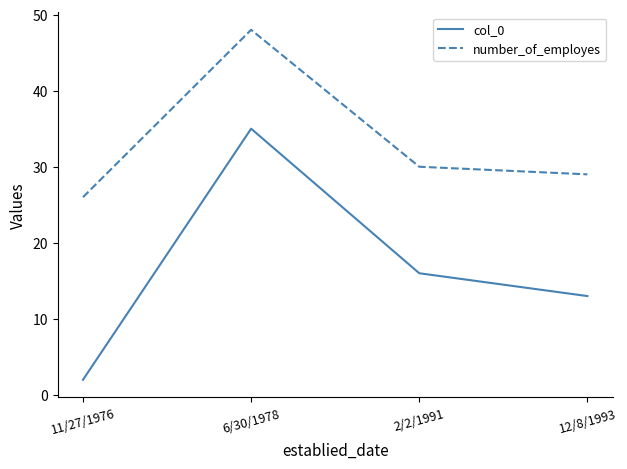

What is the approximate value of col_0 at 6/30/1978, to the nearest 10?

40